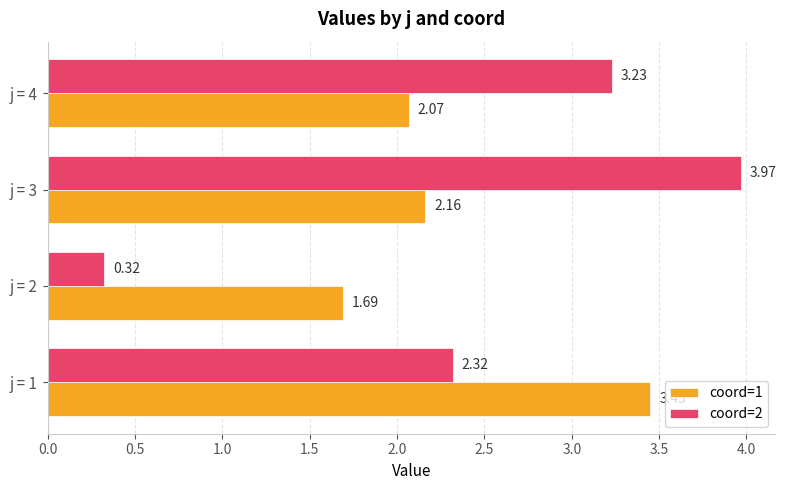

List the labels in order of coord=1 value, smallest first.

j = 2, j = 4, j = 3, j = 1